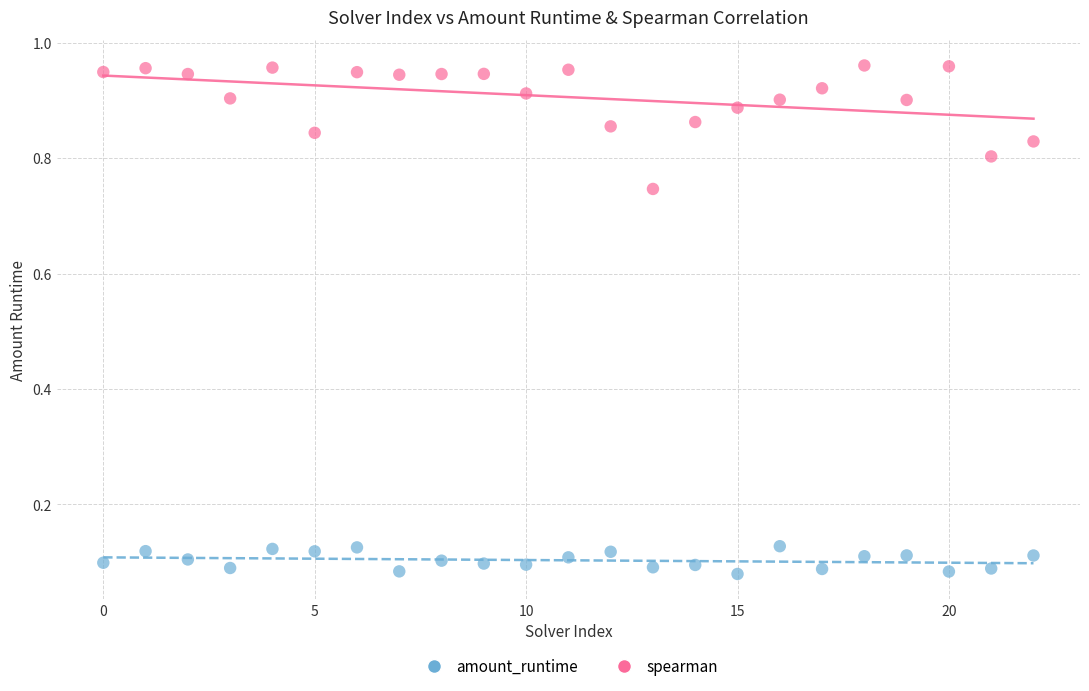

Which series reaches the maximum Y coordinate?

spearman